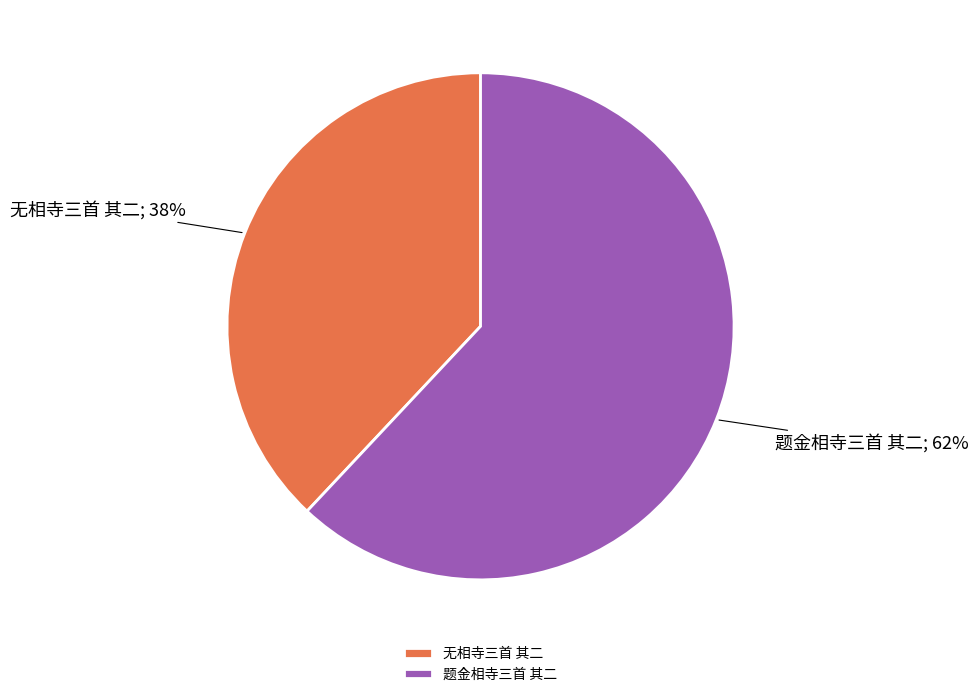

Which category has the biggest portion of the pie?

题金相寺三首 其二